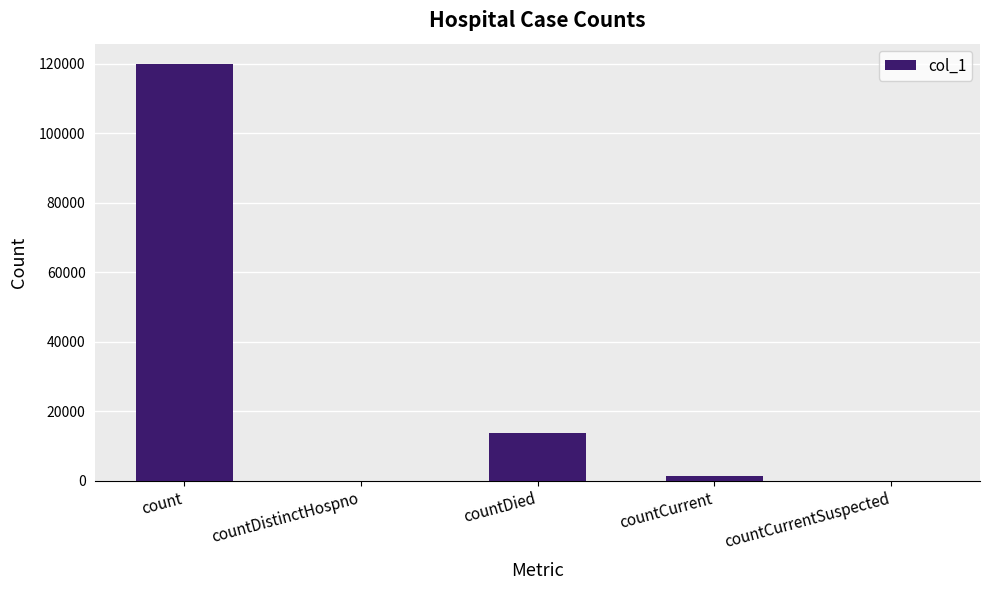

Count the number of categories in the chart.

5